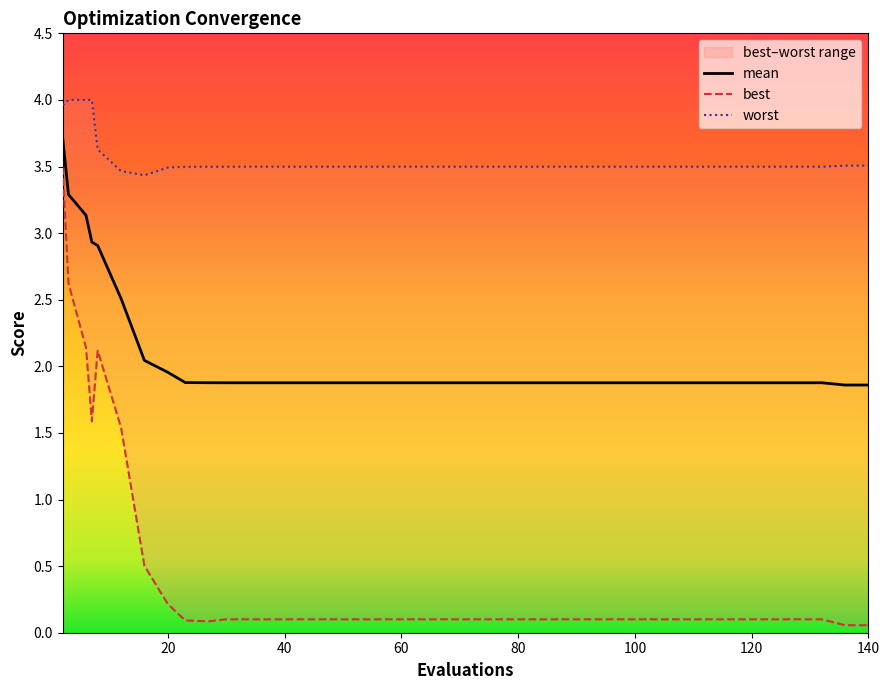

What is the minimum value for mean?

1.9